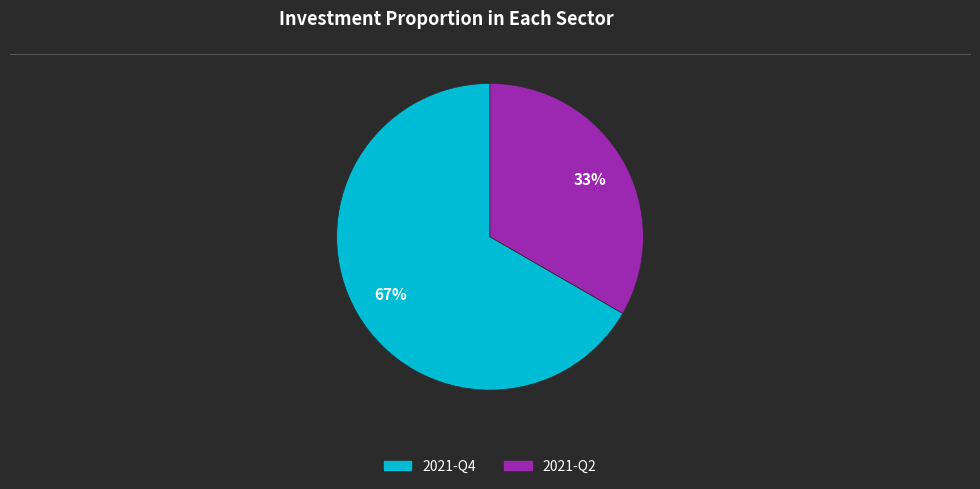

Is 2021-Q4 the majority of the pie?

Yes